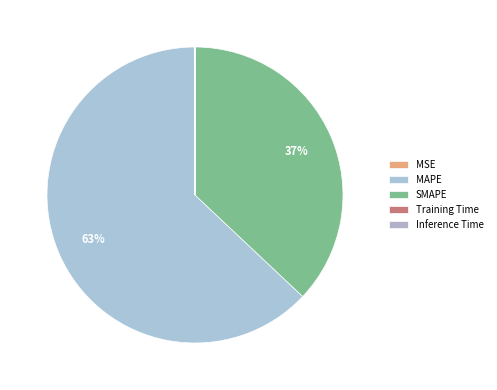

Is it true that Training Time is 0% of the pie?

True